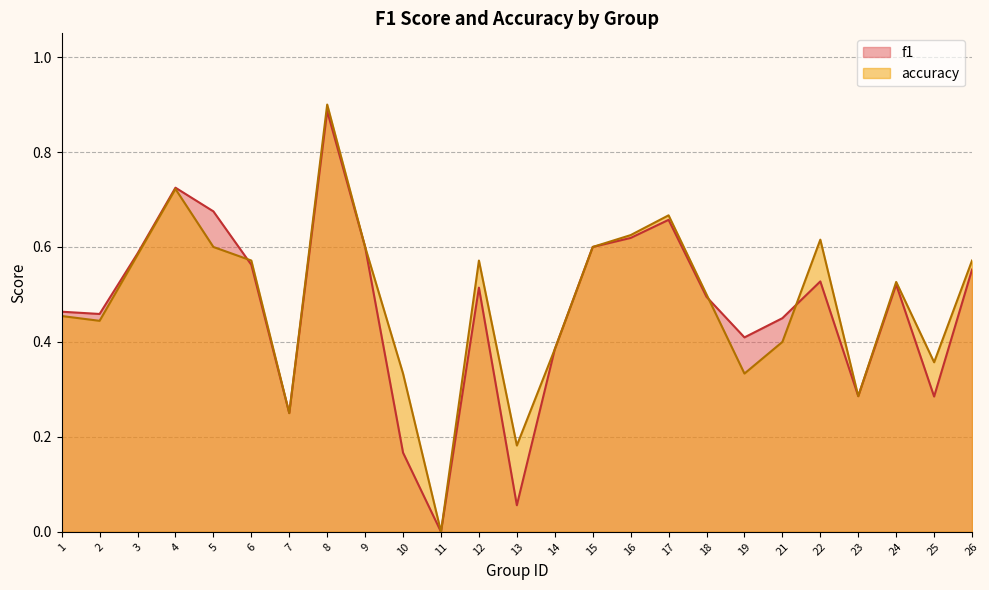

Where is the first local minimum for f1?

2